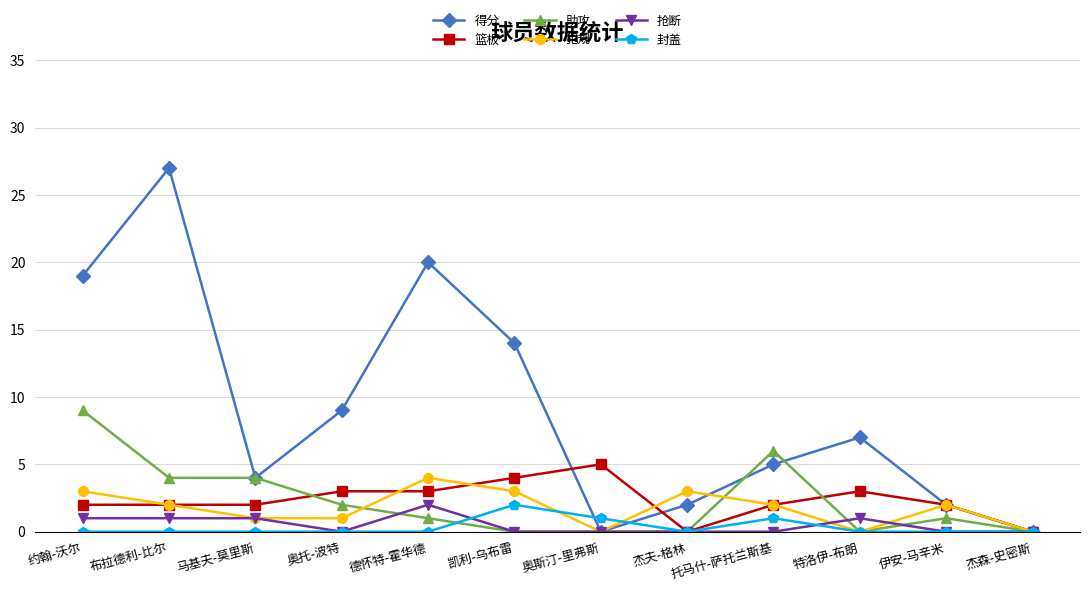

Which series has the largest total across all categories?

得分